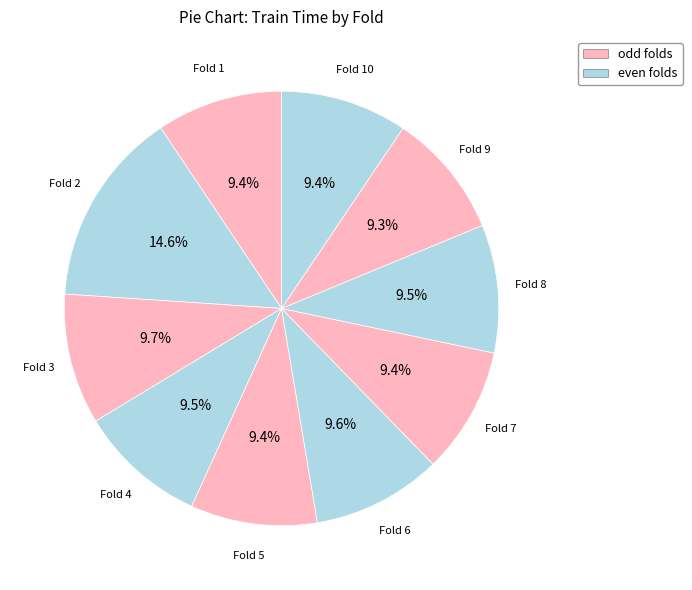

Between Fold 2 and Fold 4, which is larger?

Fold 2